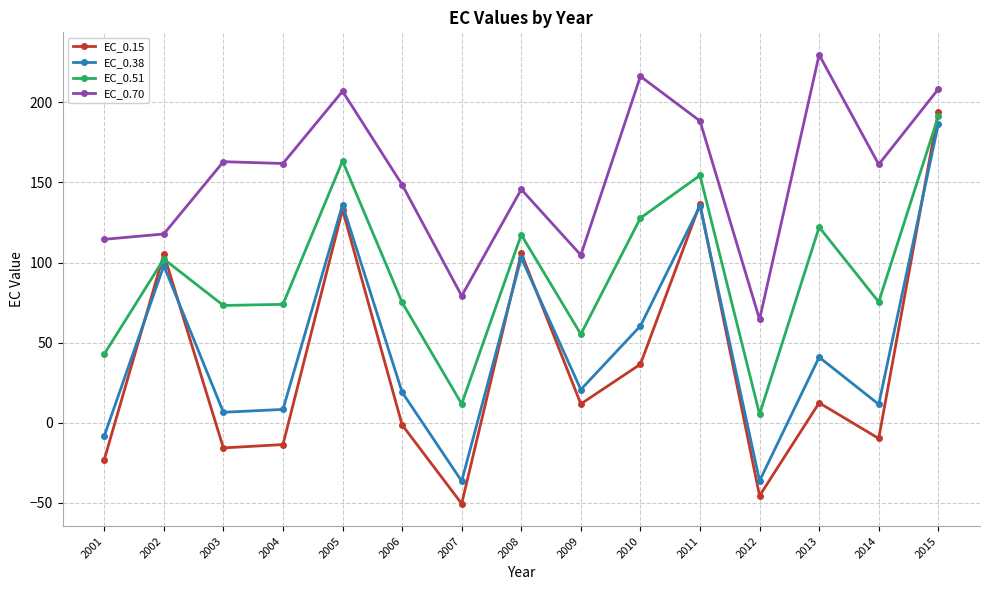

True or false: EC_0.70 has a value of 79.2 at 2007.

True